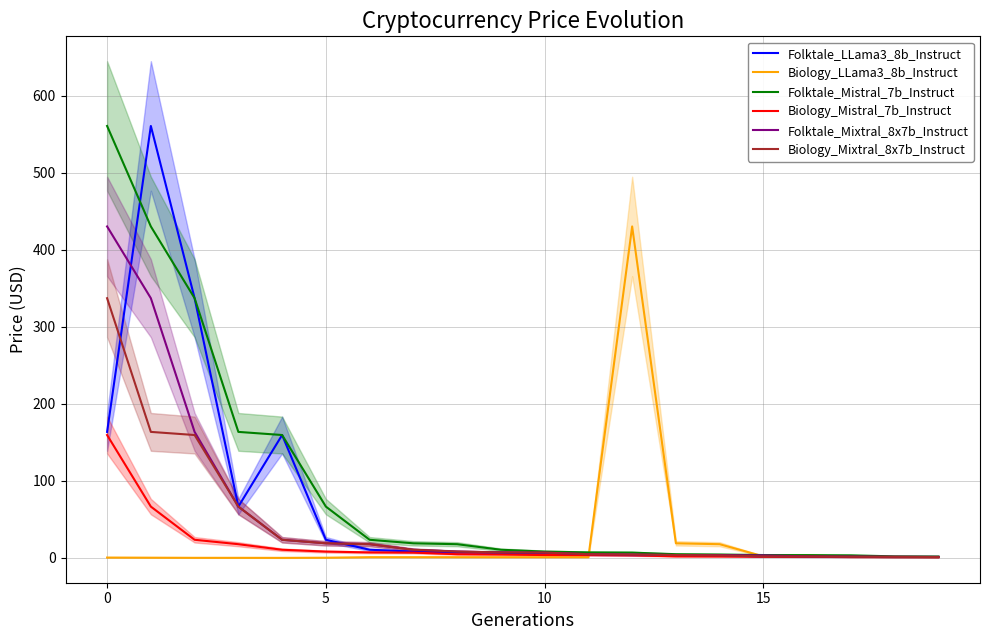

How many values in the Biology_Mistral_7b_Instruct series are below 4?

10